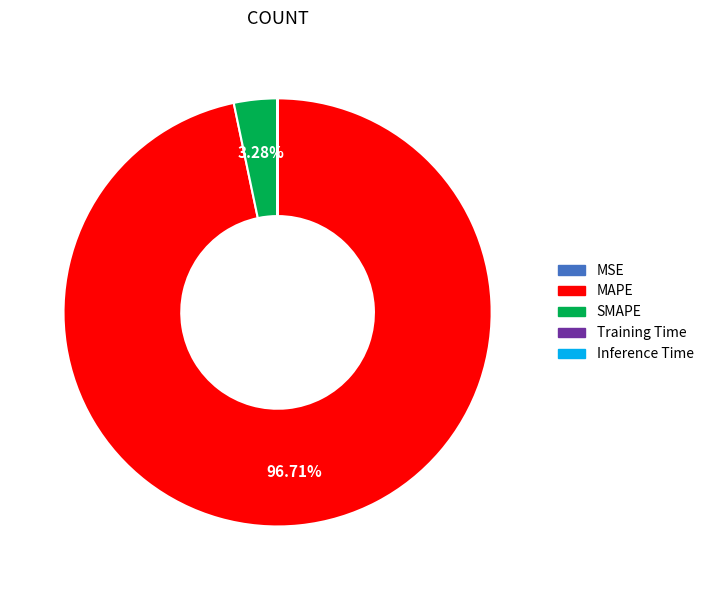

Does any single category account for the majority?

Yes